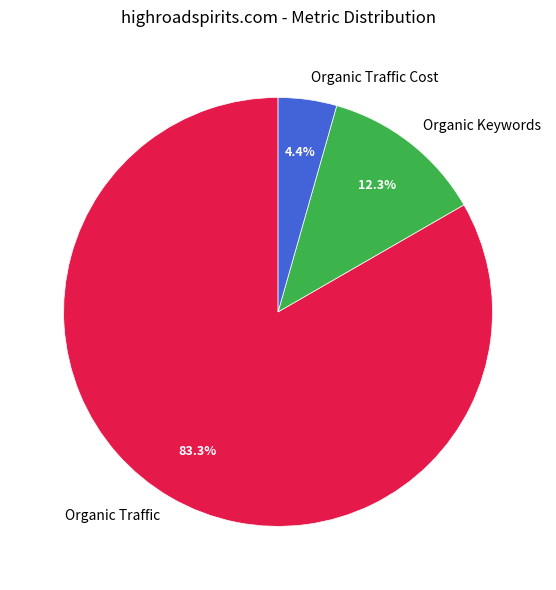

Does Organic Traffic account for over 50% of the chart?

Yes